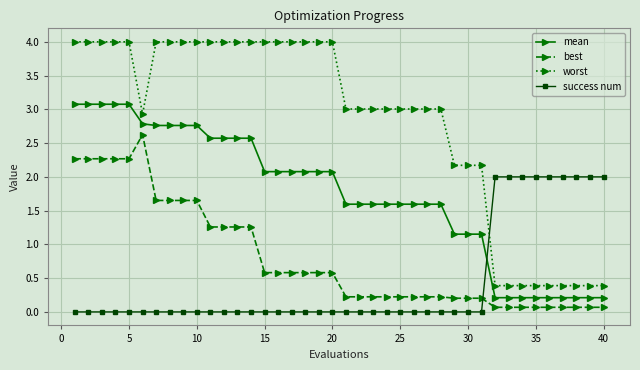

What is the sum of all success num values?

18.0